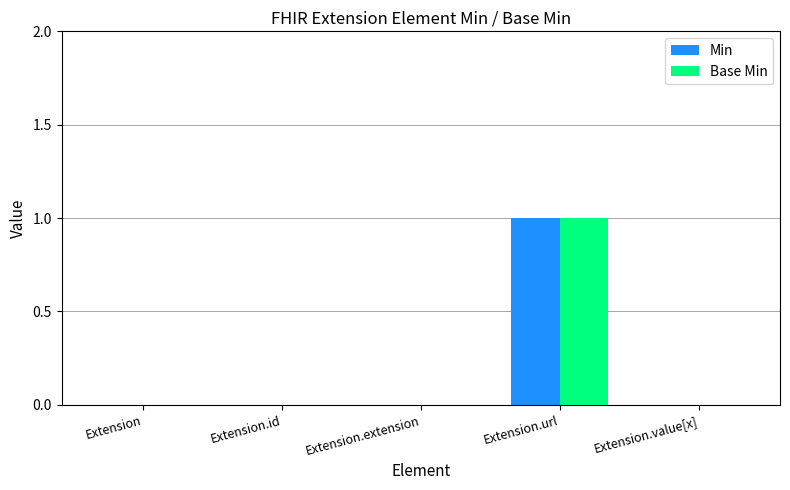

Is the value of Base Min at Extension greater than the value of Min at Extension.url?

No